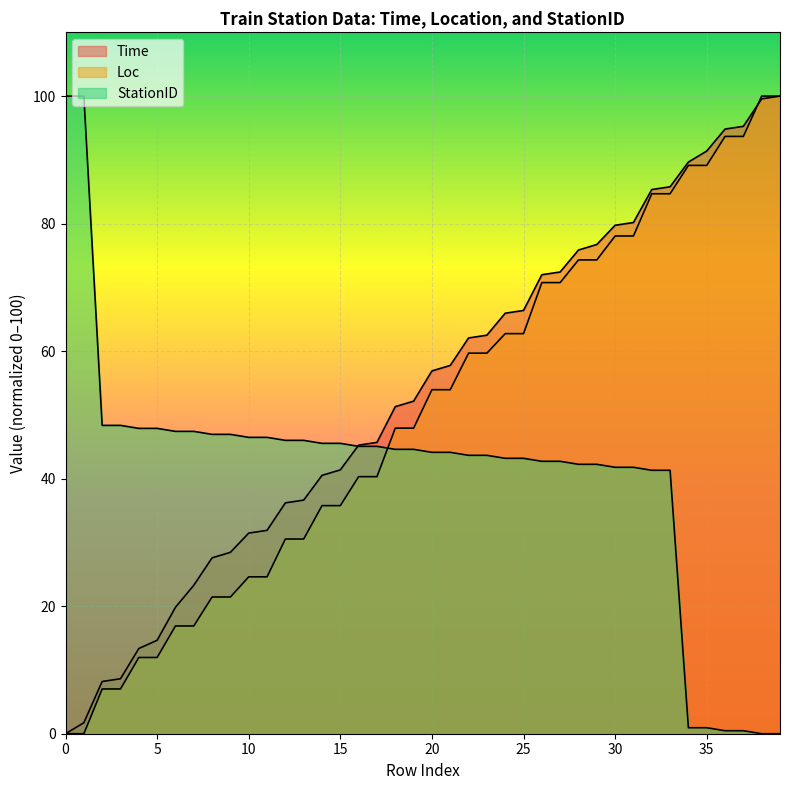

Which label corresponds to the largest value in the chart?

39